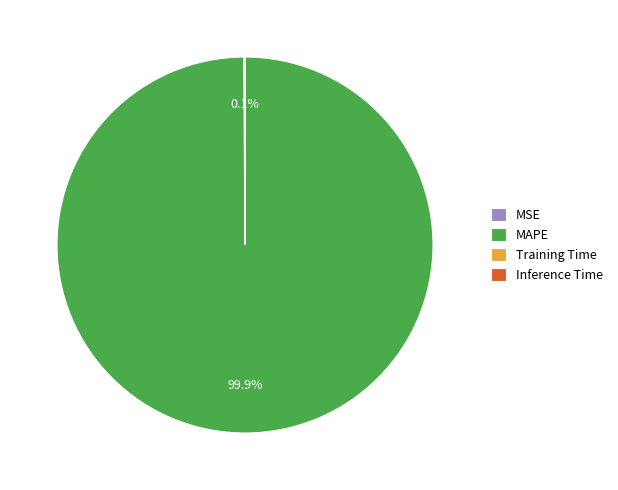

Which category has the biggest portion of the pie?

MAPE